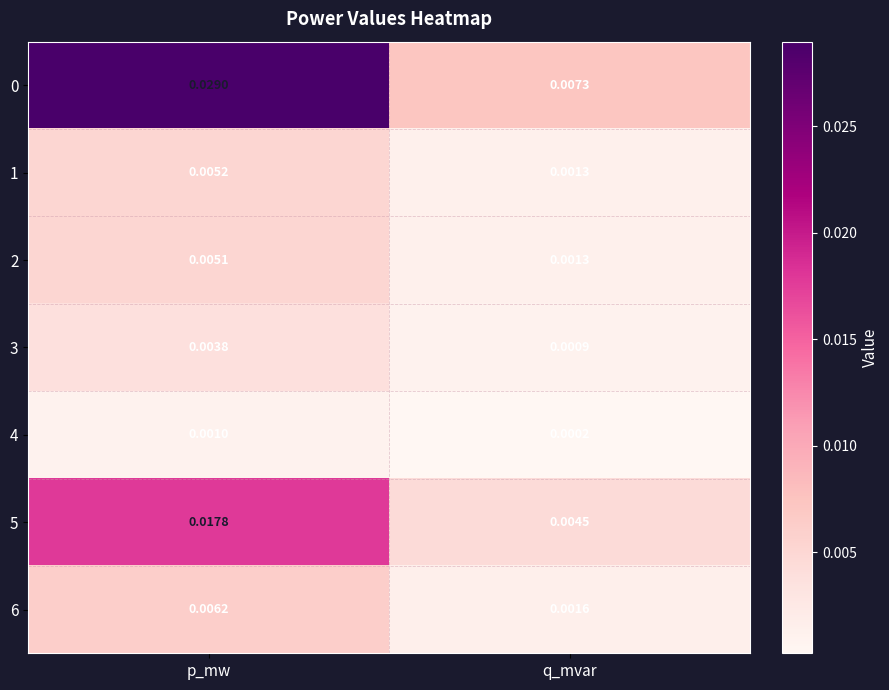

Is the value of 3 at q_mvar greater than the value of 2 at p_mw?

No